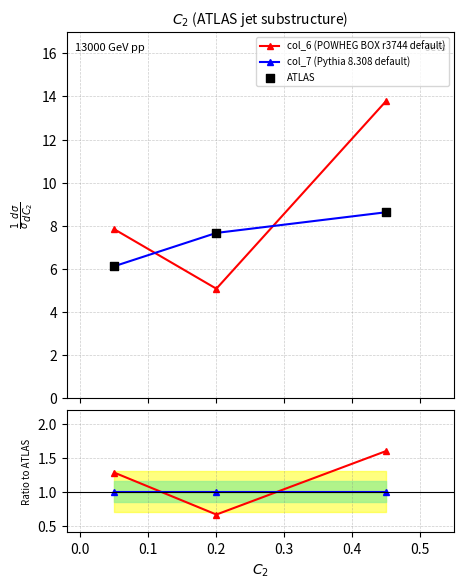

Which series has the largest total across all categories?

col_6 (POWHEG BOX r3744 default)